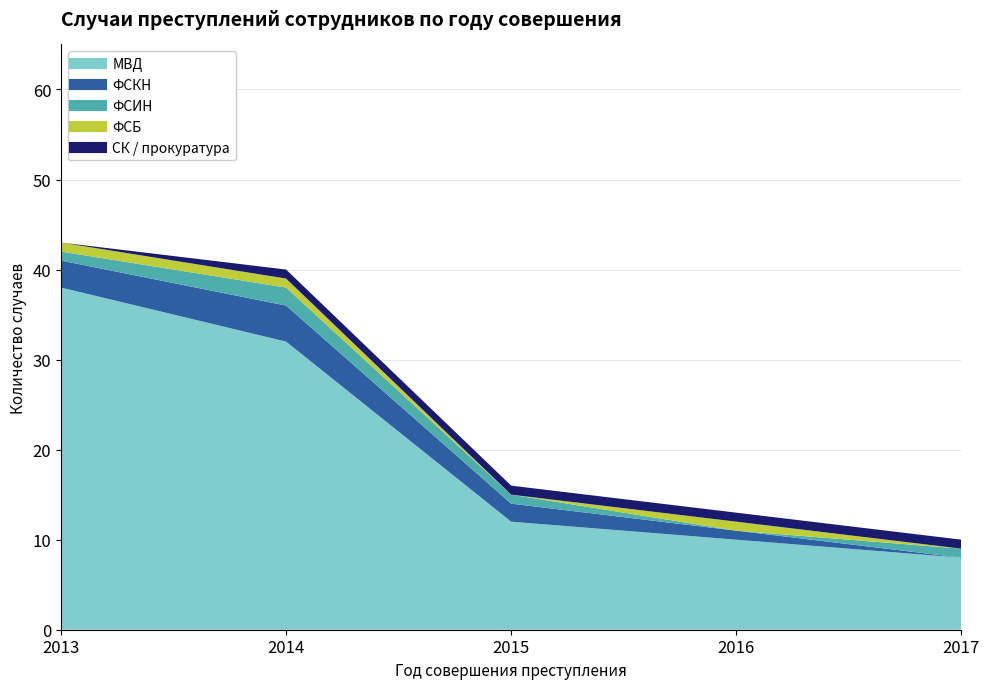

Which series changed the most between 2013 and 2014?

МВД